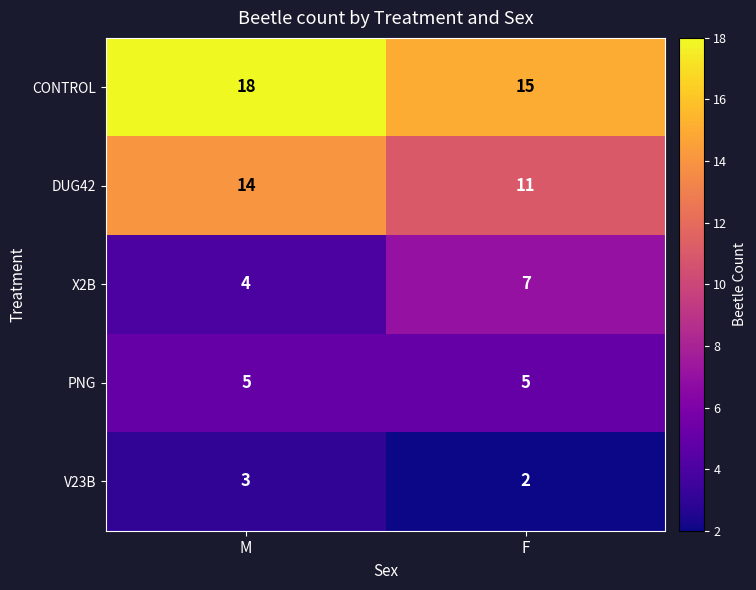

The V23B series shows 3 at M. True or false?

True